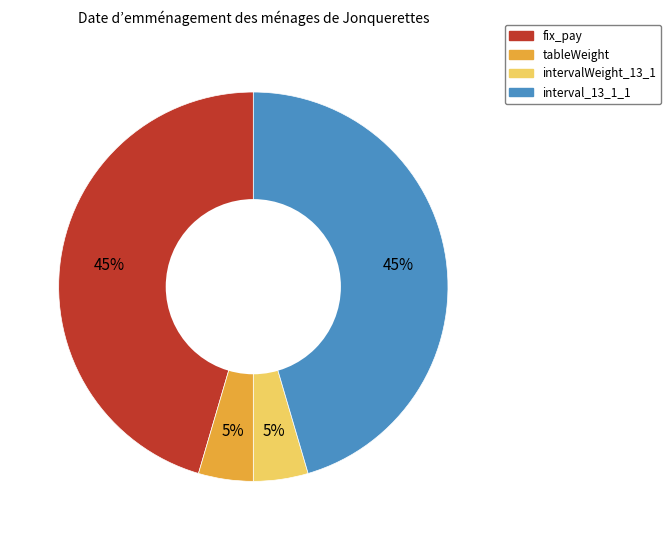

Approximately how many times larger is the value at intervalWeight_13_1 compared to tableWeight?

1.0